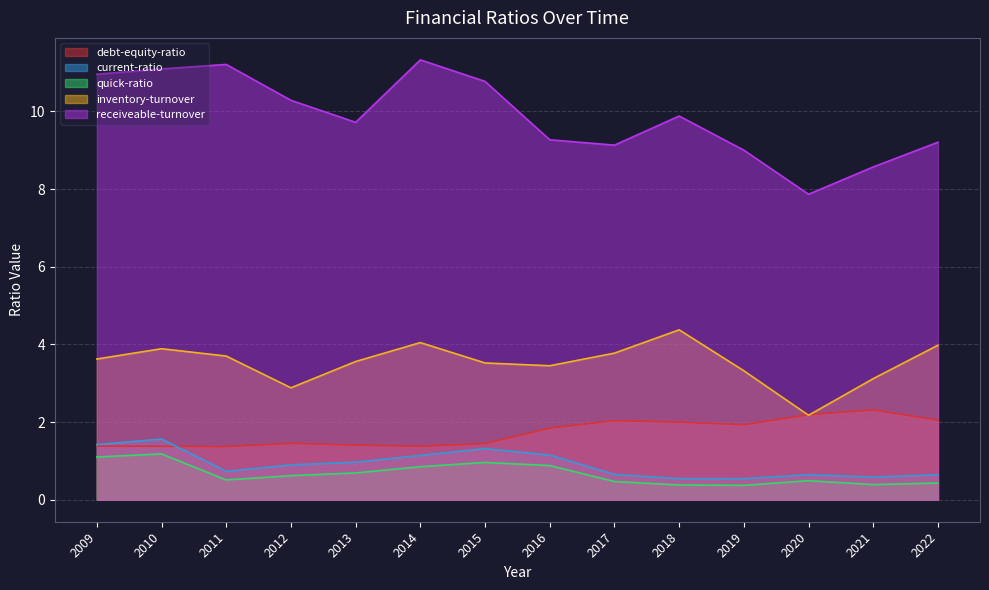

What is the average value of the inventory-turnover series?

3.5